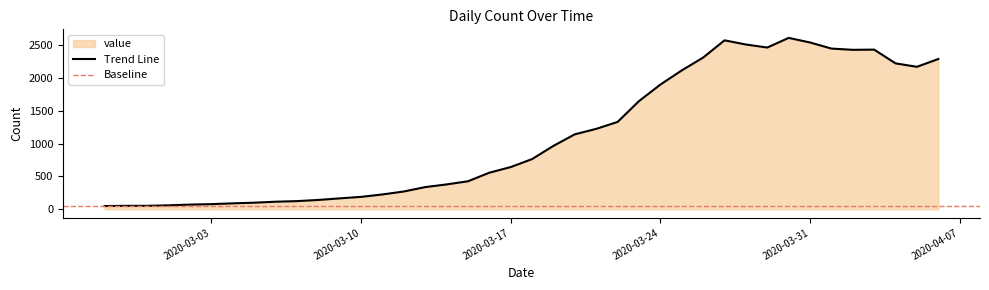

Is it true that the value at 2020-04-06 is 905?

False